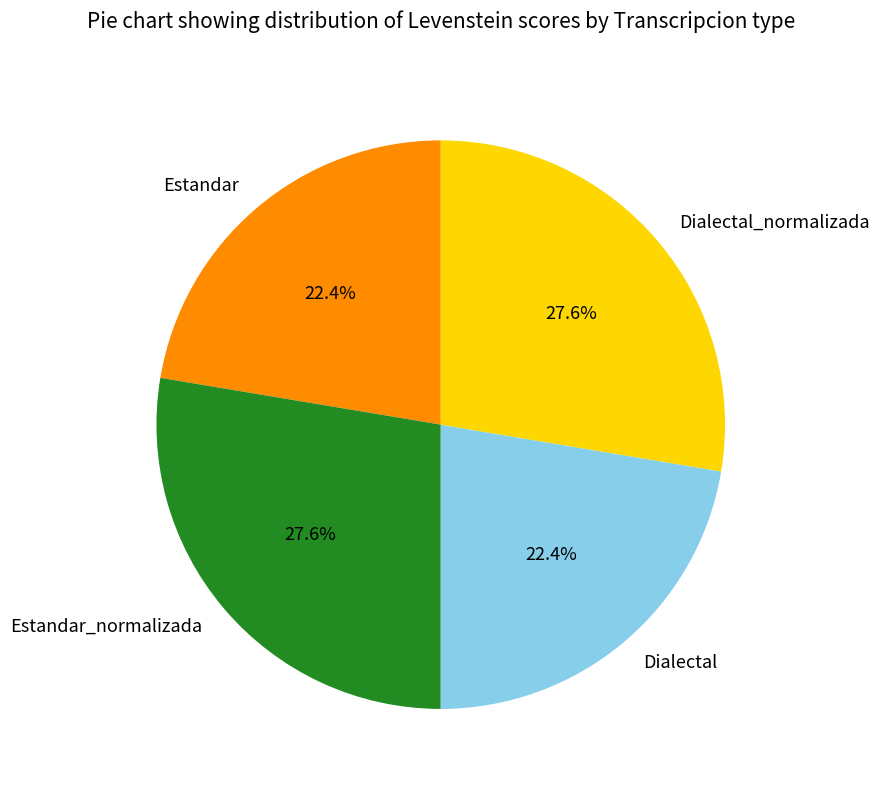

Does Estandar account for over 50% of the chart?

No